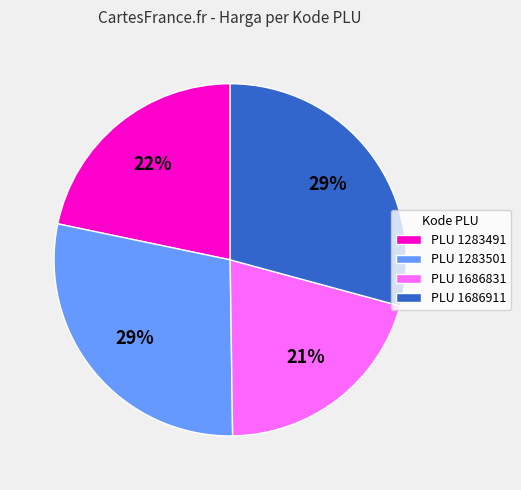

How many segments does this pie chart have?

4